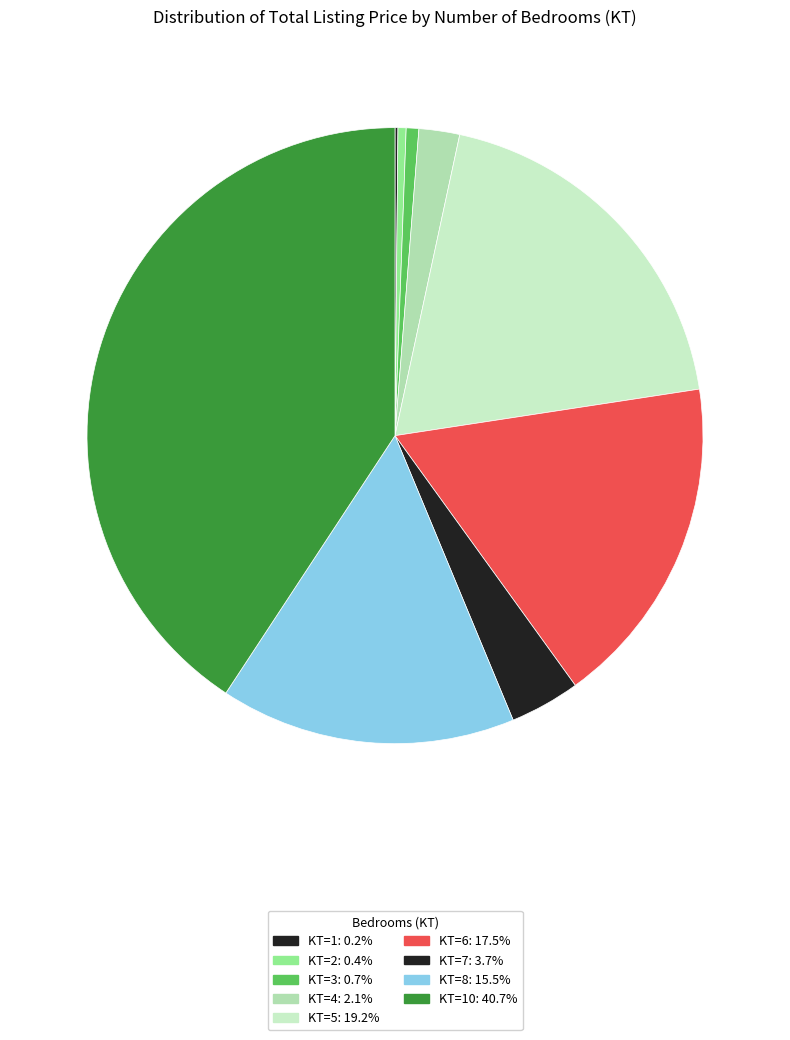

How many segments does this pie chart have?

9